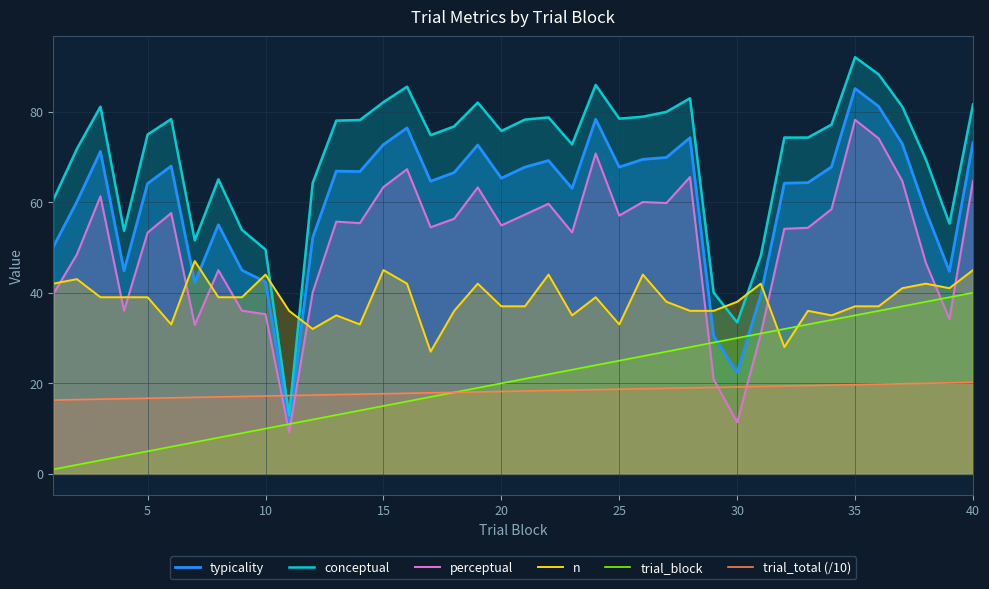

Rank the series at 40 from lowest to highest value.

trial_total (/10), trial_block, n, perceptual, typicality, conceptual